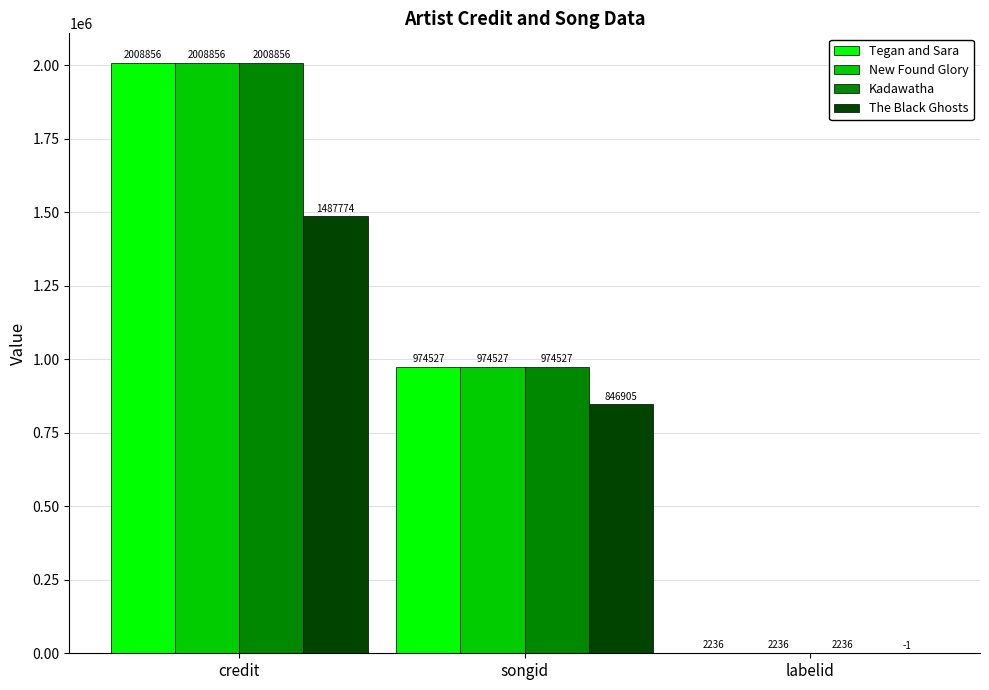

Count the The Black Ghosts values in the range -1 to 1487774.

3